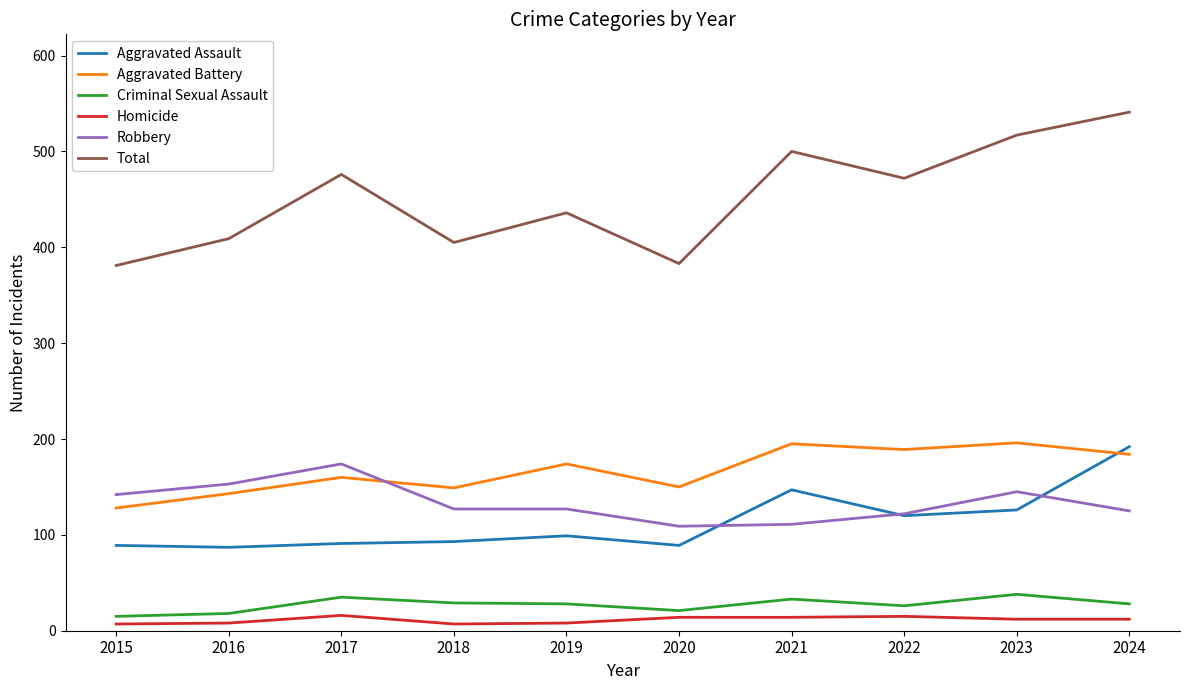

Which series has the largest total across all categories?

Total